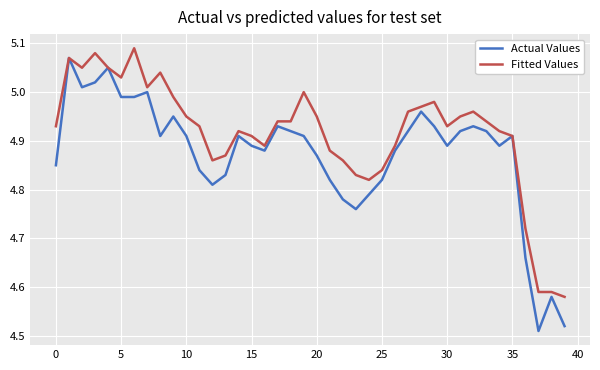

Which series has the largest range (max minus min)?

Actual Values